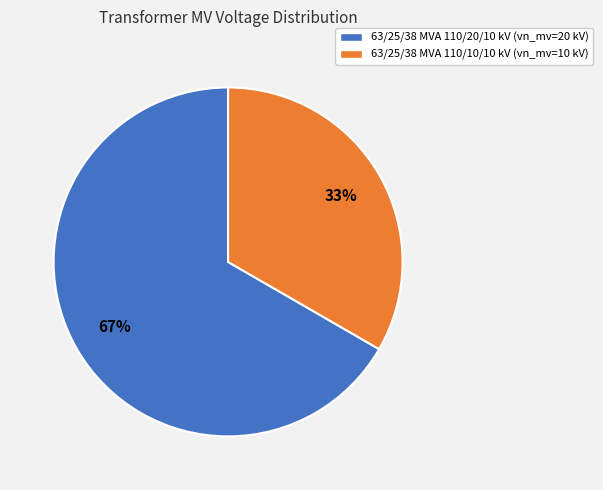

What is the largest slice in the pie chart?

63/25/38 MVA 110/20/10 kV